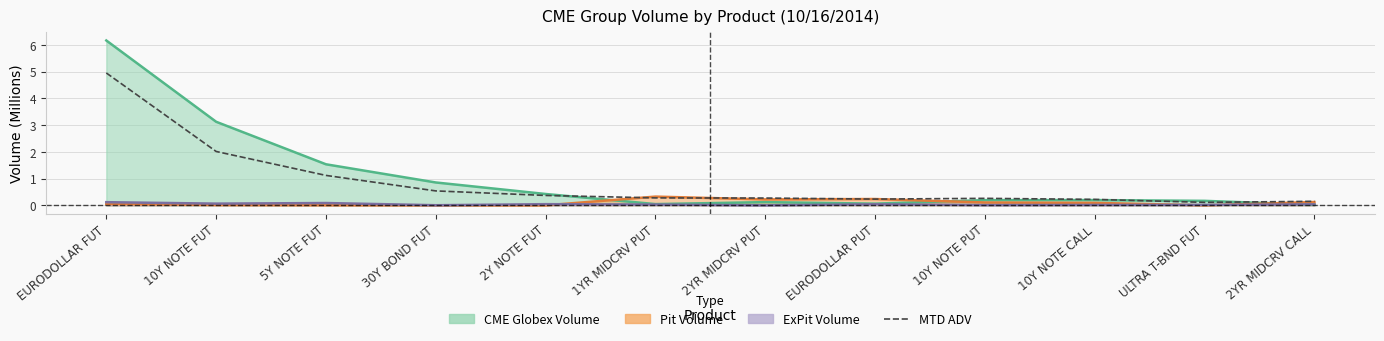

List the labels in order of value, smallest first.

ULTRA T-BND FUT, 2YR MIDCRV CALL, 10Y NOTE CALL, EURODOLLAR PUT, 10Y NOTE PUT, 2YR MIDCRV PUT, 1YR MIDCRV PUT, 2Y NOTE FUT, 30Y BOND FUT, 5Y NOTE FUT, 10Y NOTE FUT, EURODOLLAR FUT